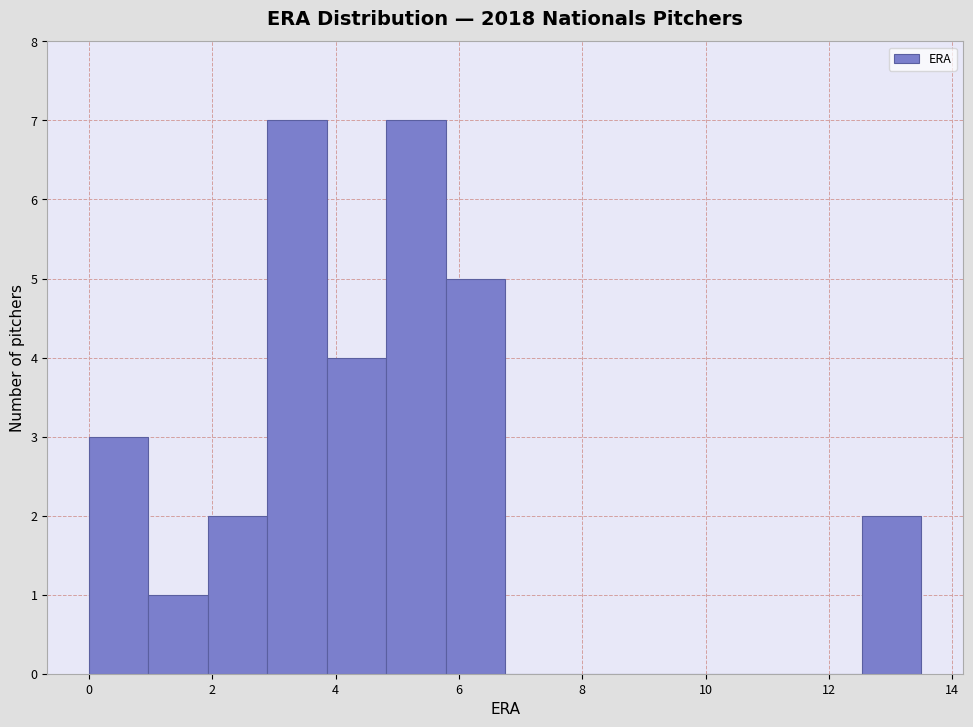

How tall is the bar that spans 5.8 to 6.8 on the x-axis? Neither the bar edges nor the heights are printed on the chart, so give them approximately, as read against the axes.

5